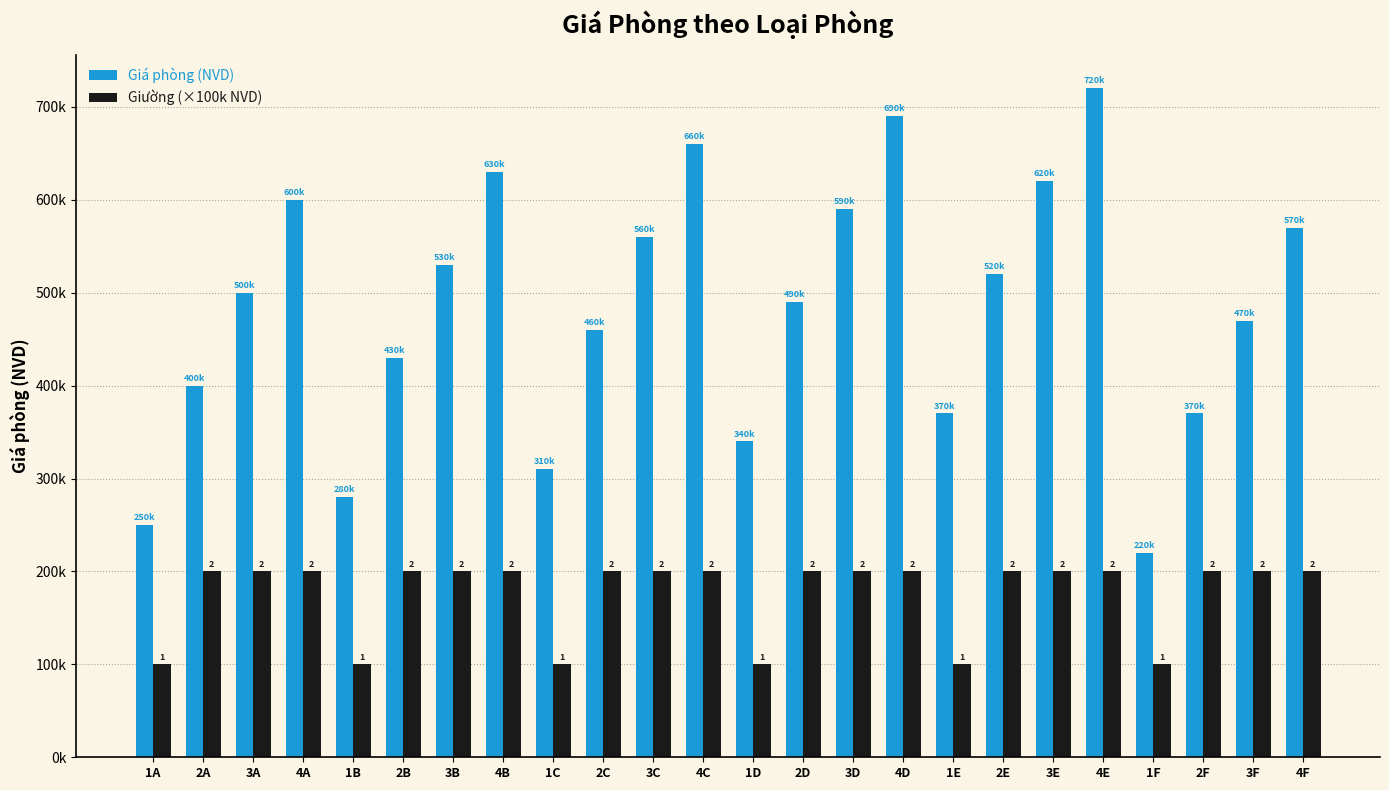

What are all the series names shown in the legend?

Giá phòng (NVD), Giường (×100k NVD)